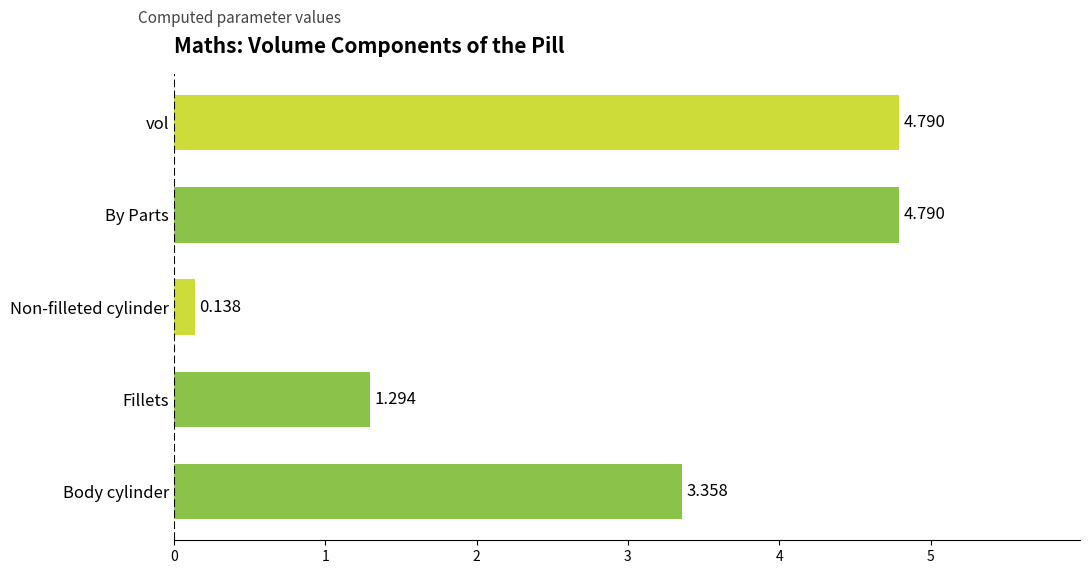

Reading left to right, extract all data points from this chart.

values: 3.4	1.3	0.1	4.8	4.8
Volume values: 3.4	1.3	0.1	4.8	4.8